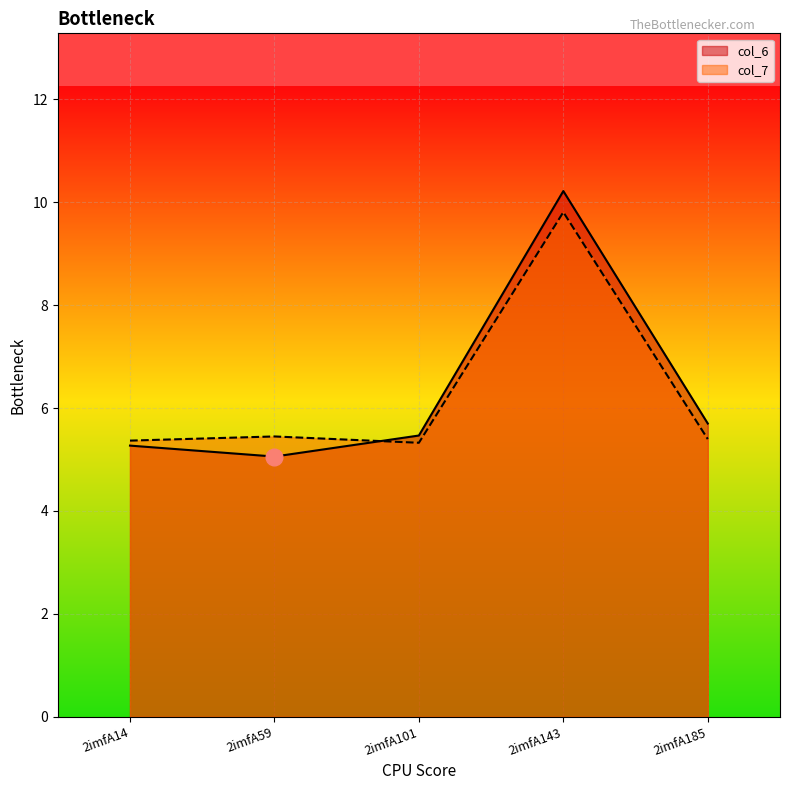

What are all the series names shown in the legend?

col_6, col_7